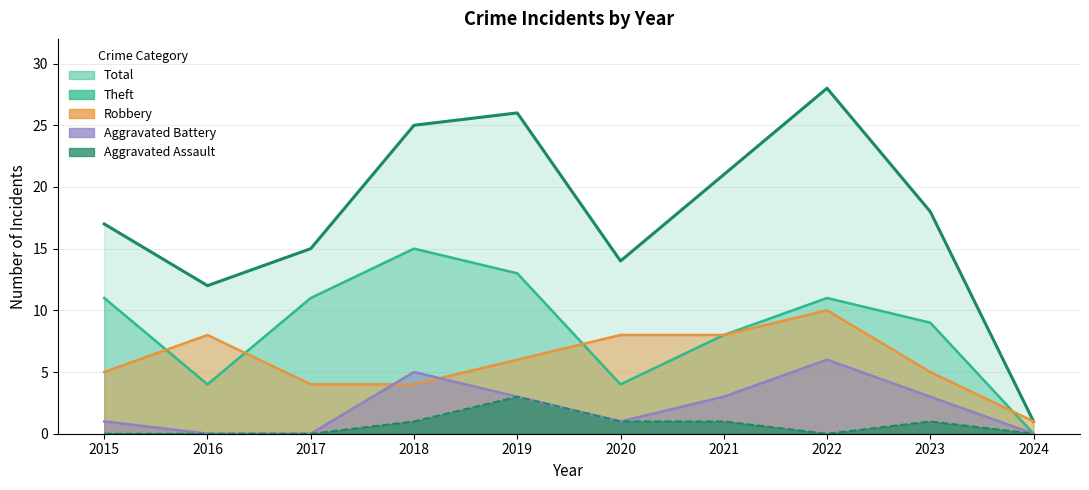

Which has a higher value, 2016 or 2017?

2017